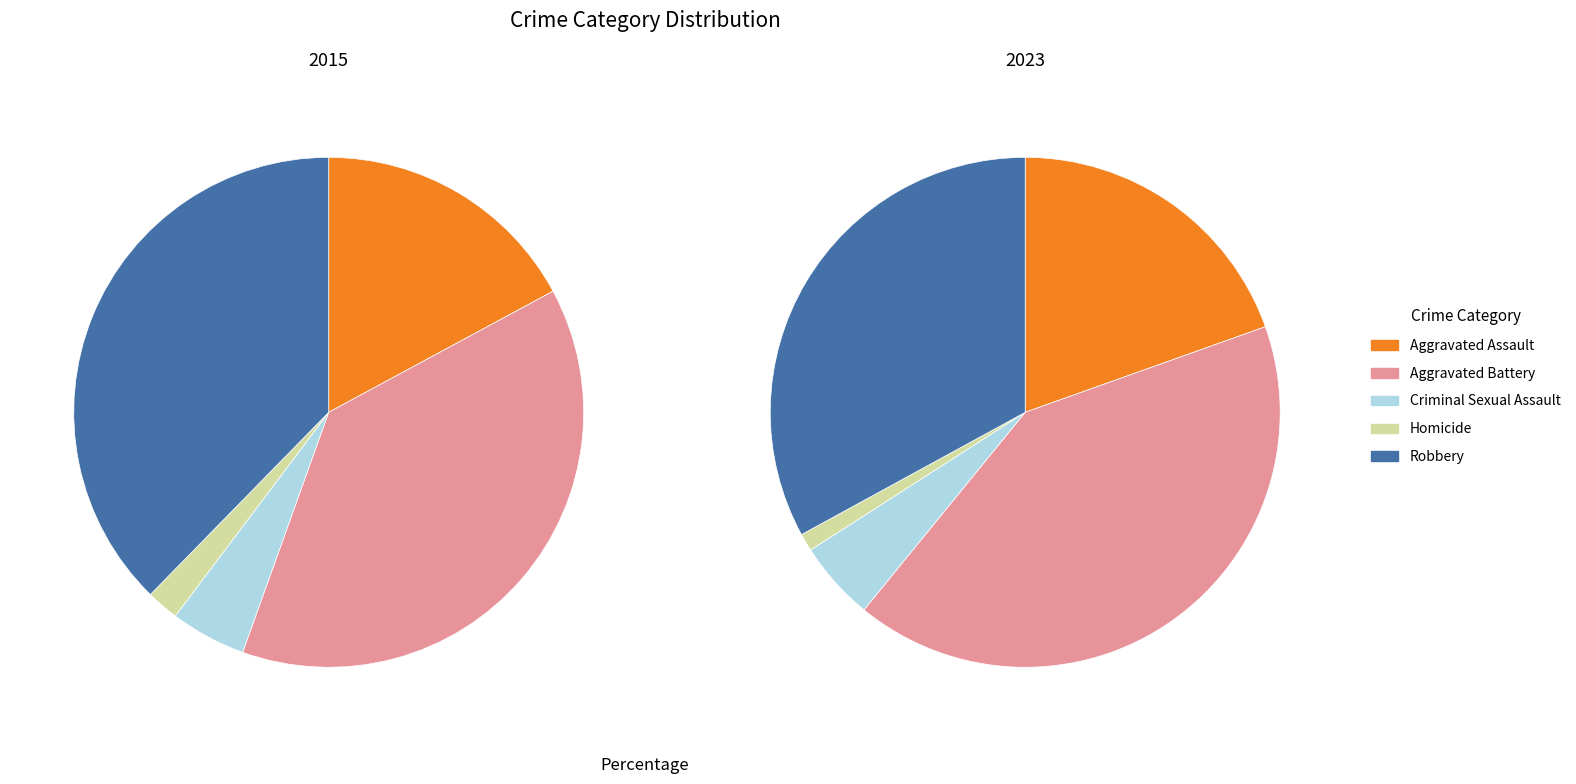

Which category has the smallest portion of the pie?

Homicide